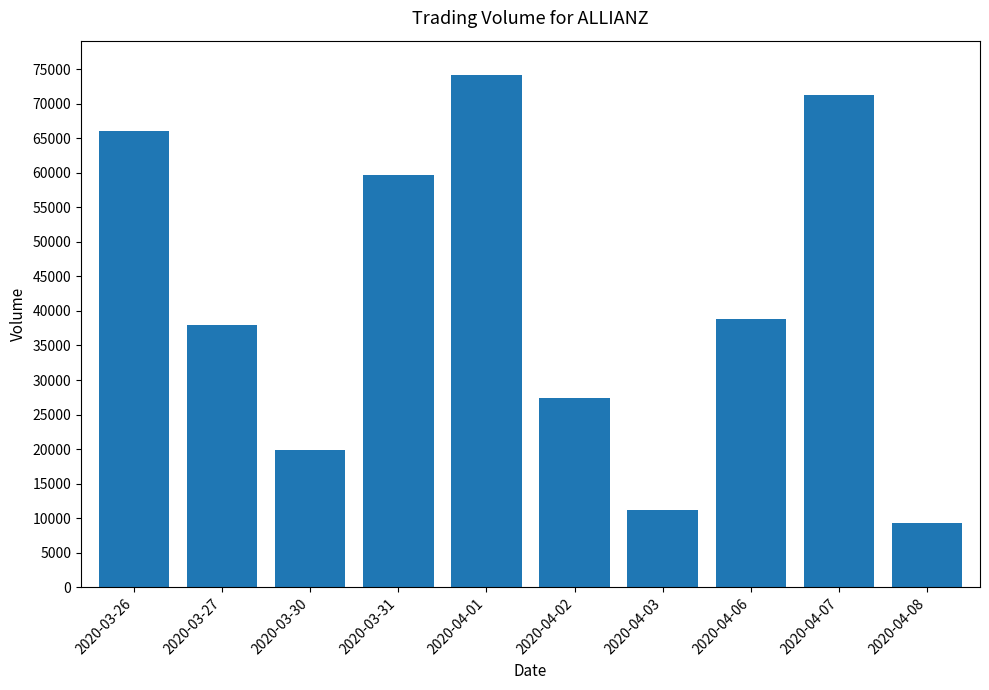

Is it true that the value at 2020-03-27 is 62161?

False